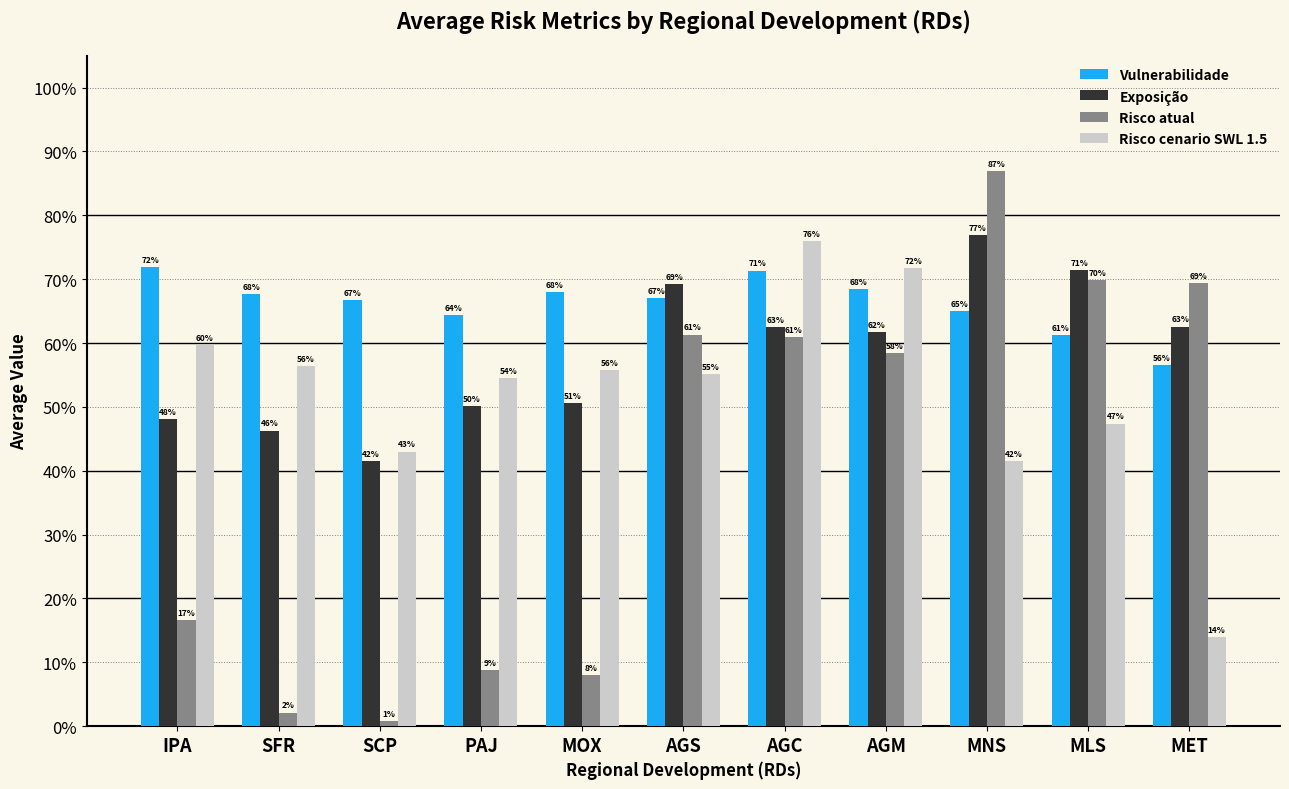

Rank the series by their average value, from lowest to highest.

Risco atual, Risco cenario SWL 1.5, Exposição, Vulnerabilidade